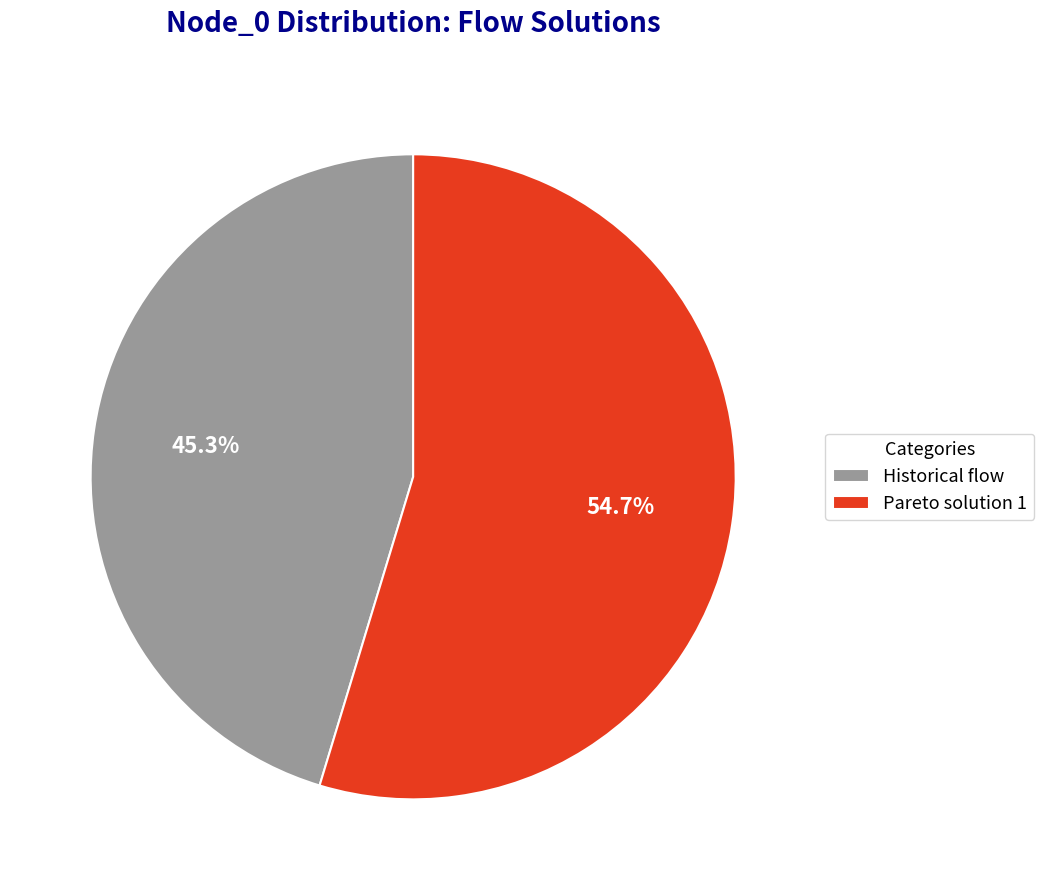

What percentage do Pareto solution 1 and Historical flow together represent?

100.0%